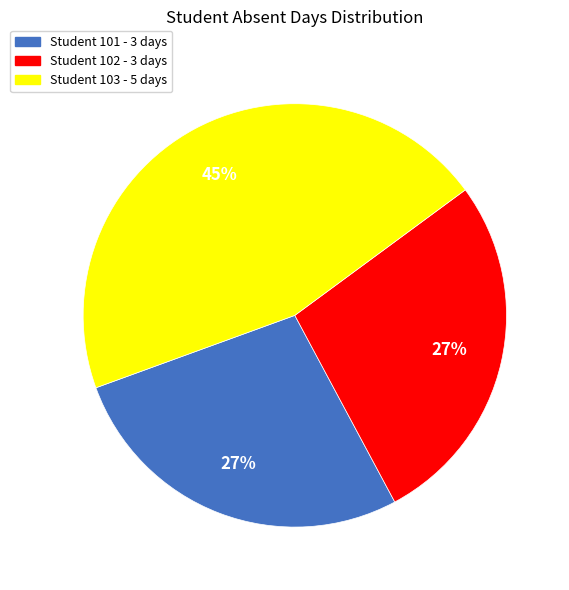

To the nearest percent, what is the difference between the largest and smallest slice percentages?

18%